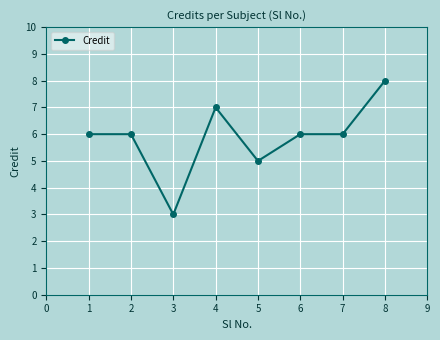

What is the minimum value shown in the chart?

3